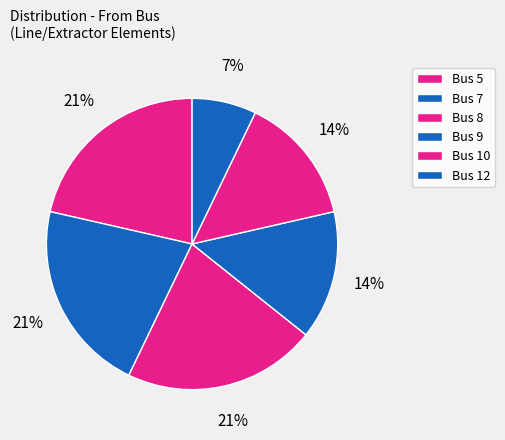

How many segments does this pie chart have?

6